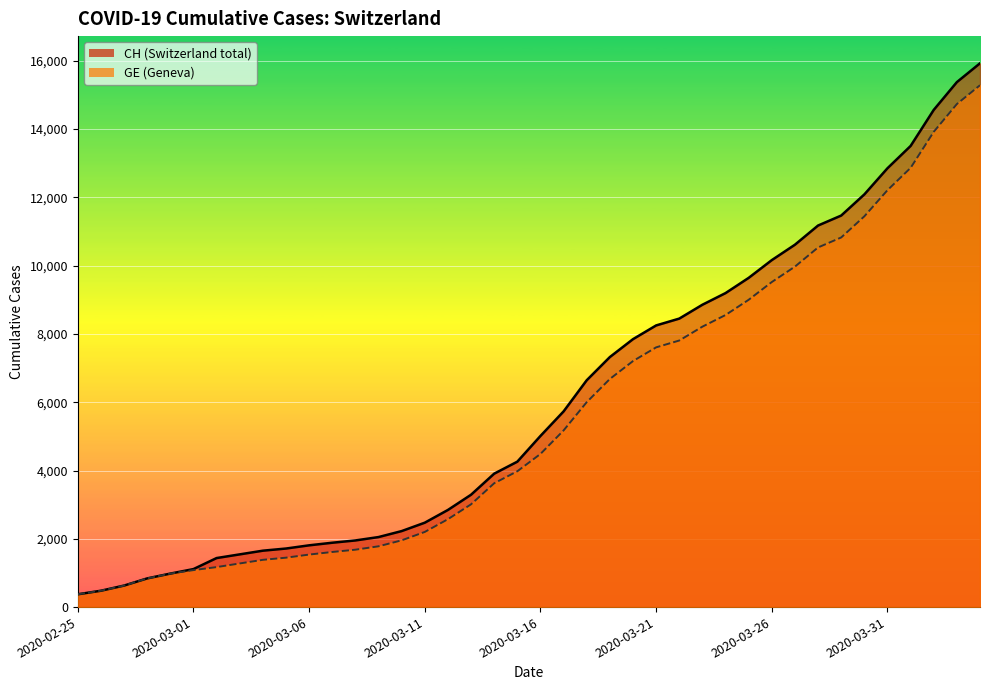

List the series in order of their overall mean, lowest first.

GE, CH